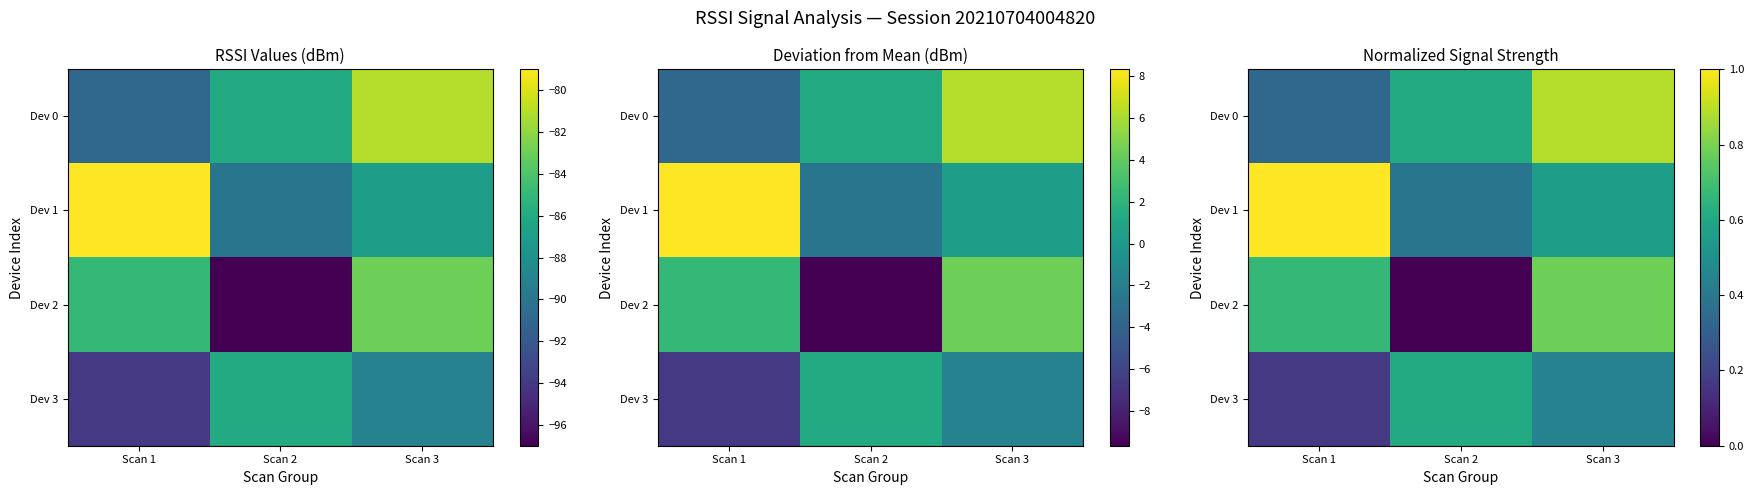

What is the sum of all Dev 3 values?

1.2